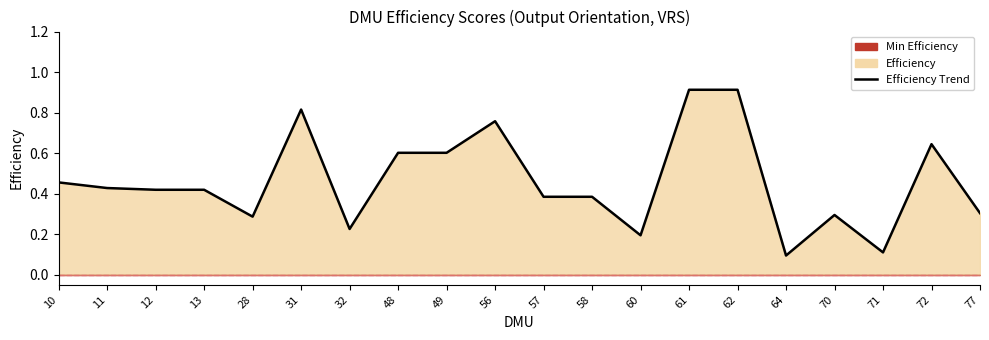

What is the sum of the values at 56 and 77?

1.1